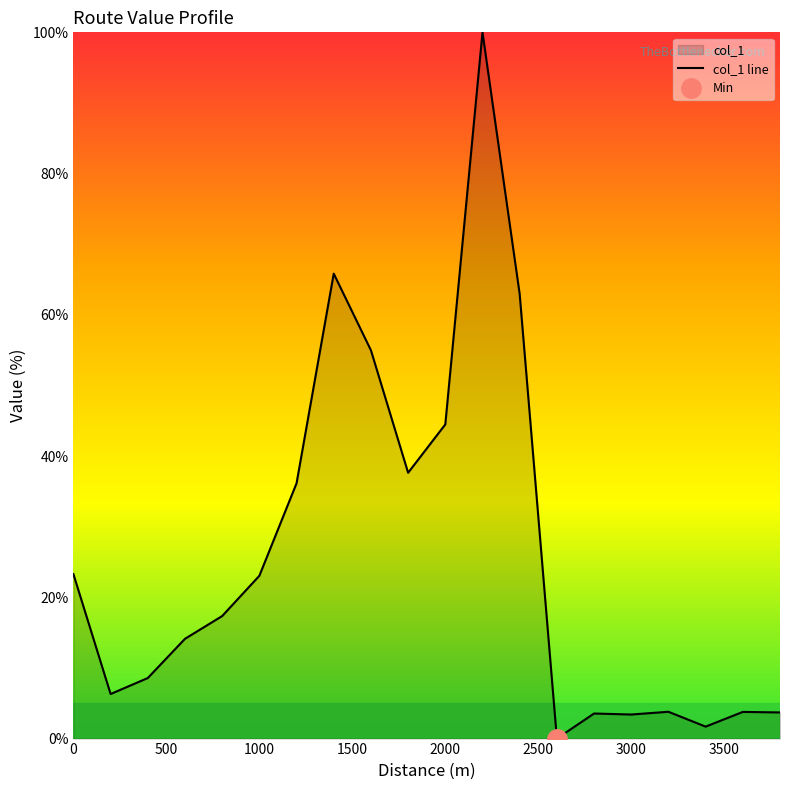

What is the value of the 2nd point from the left?

6.3